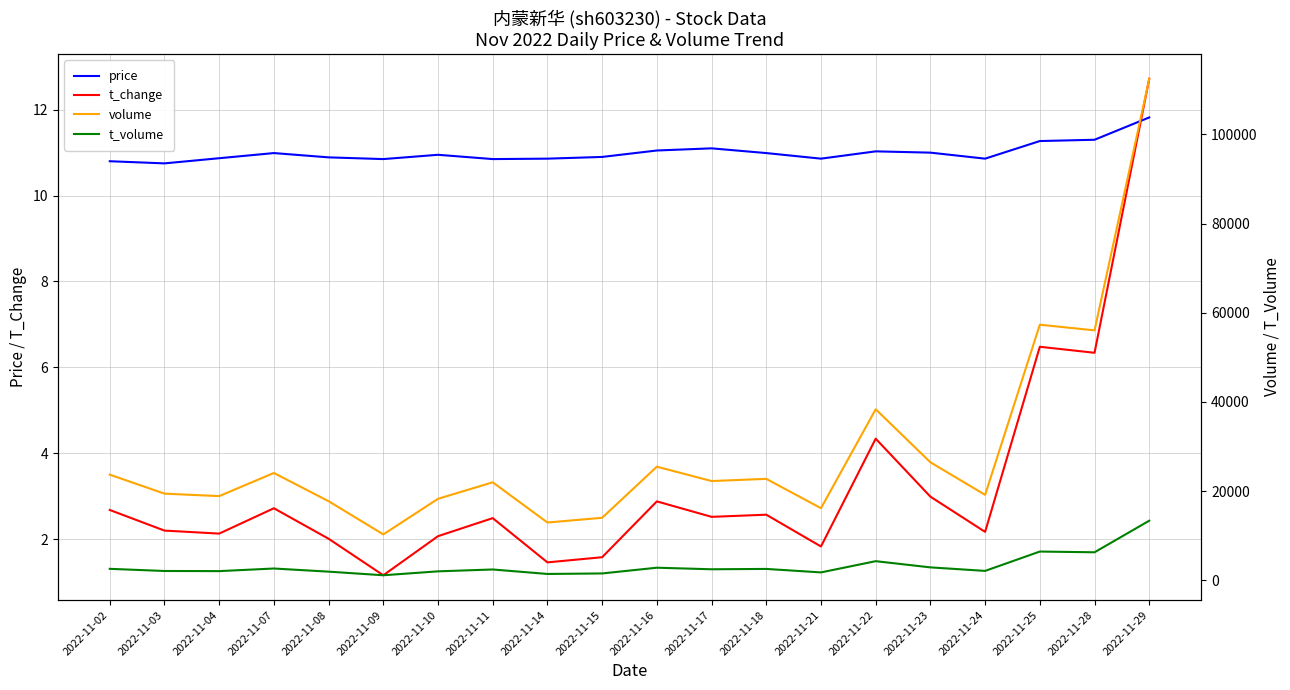

How many values in the t_volume series exceed 2459?

9